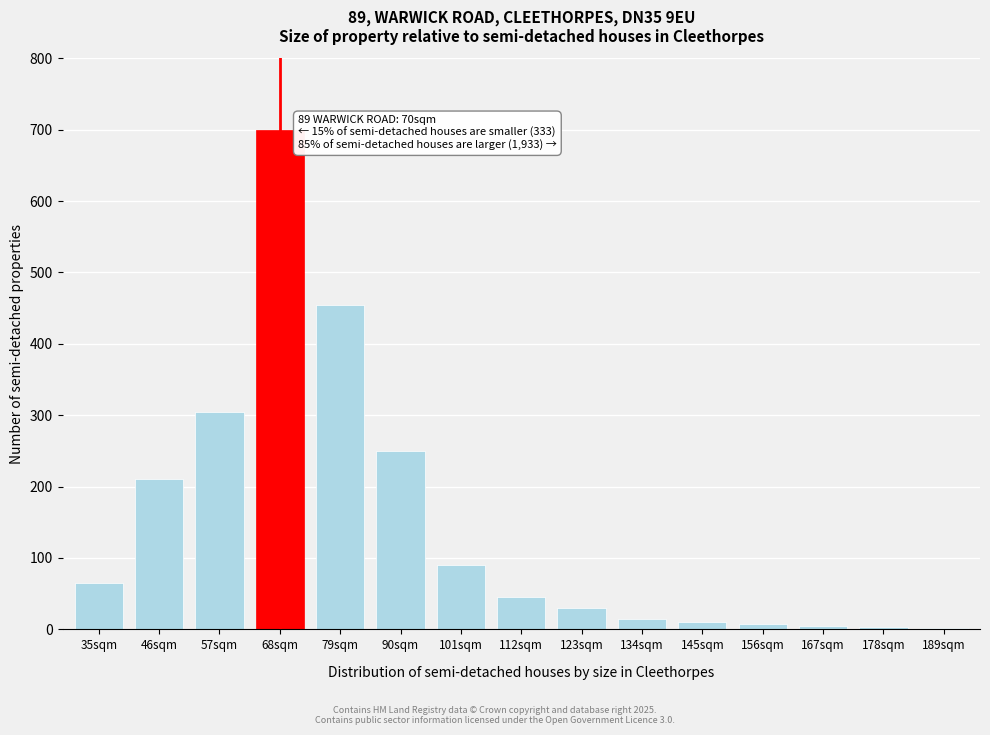

True or false: the data shows 65 at 35sqm.

True